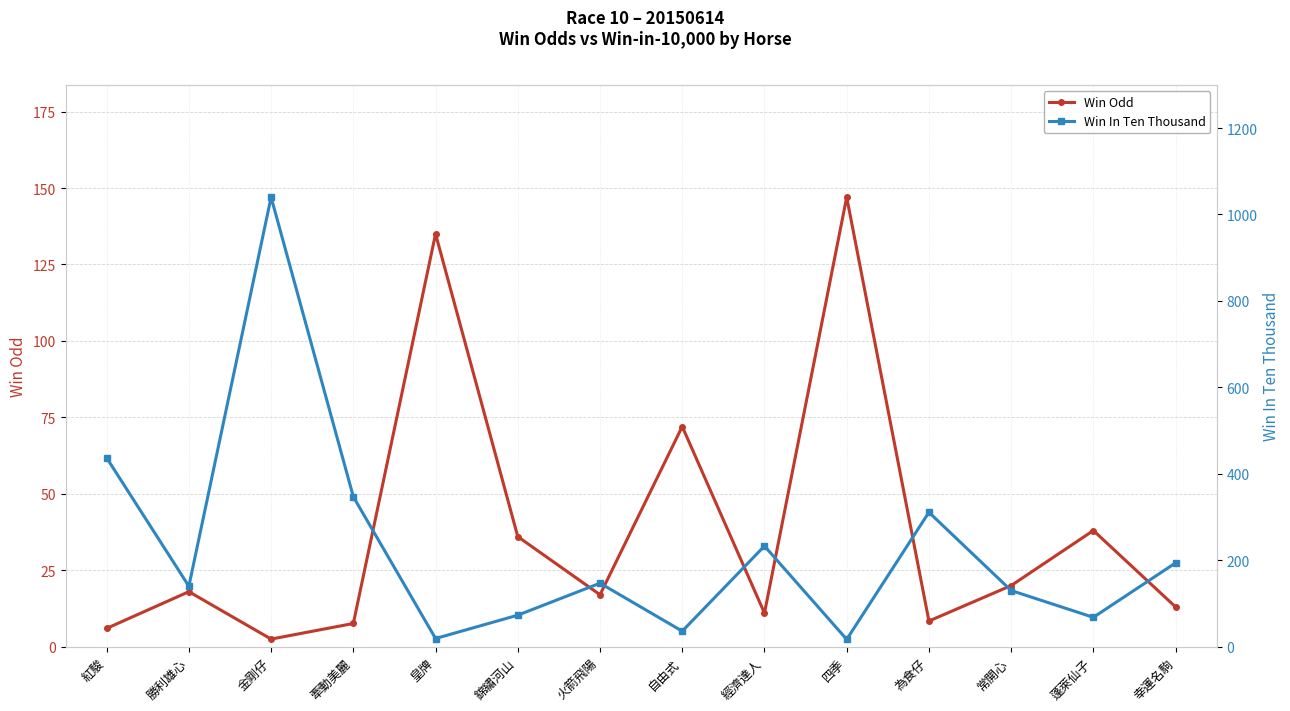

Which series has the largest total across all categories?

Win In Ten Thousand